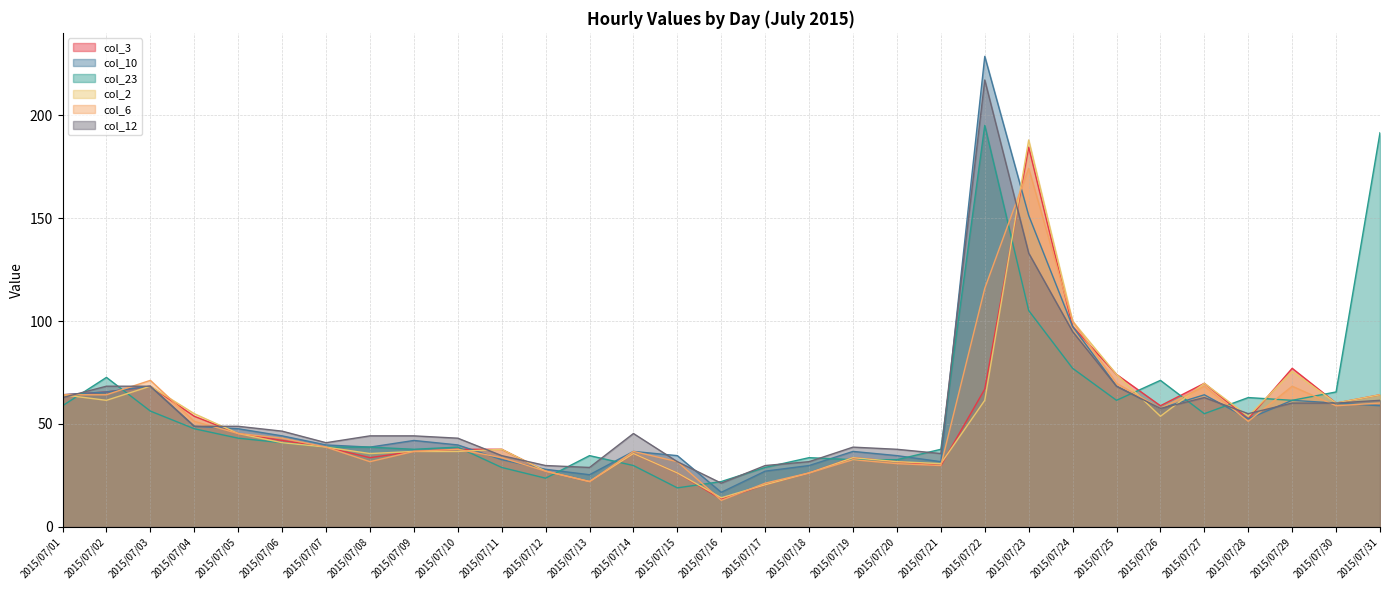

What is the average value of the col_12 series?

56.5